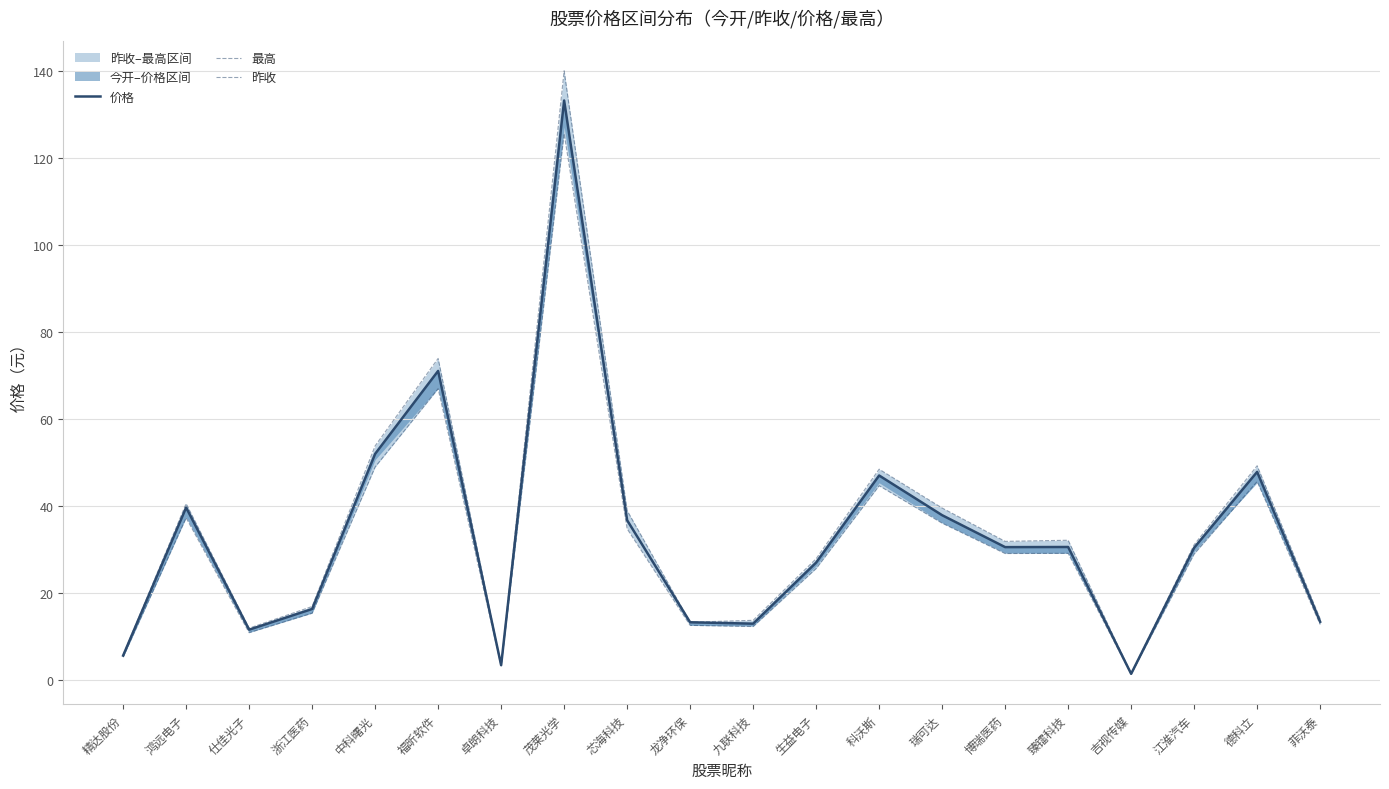

What is the difference between the second highest and second lowest values in the 最高 series?

70.4